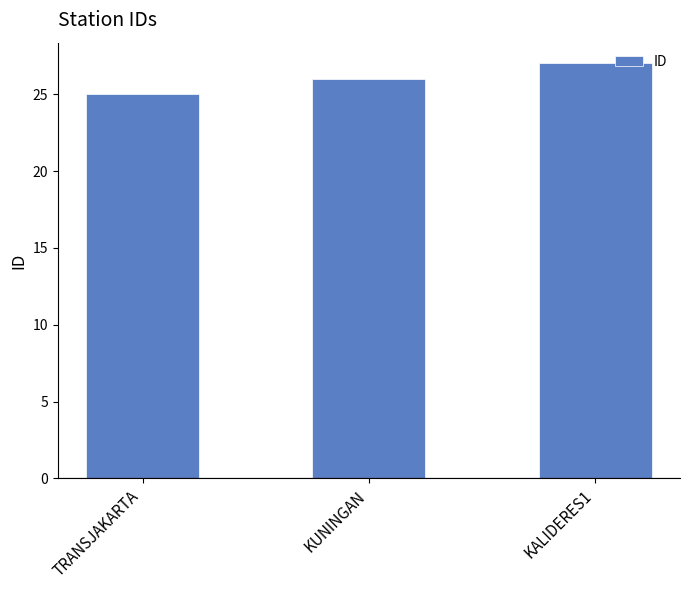

What is the average value?

26